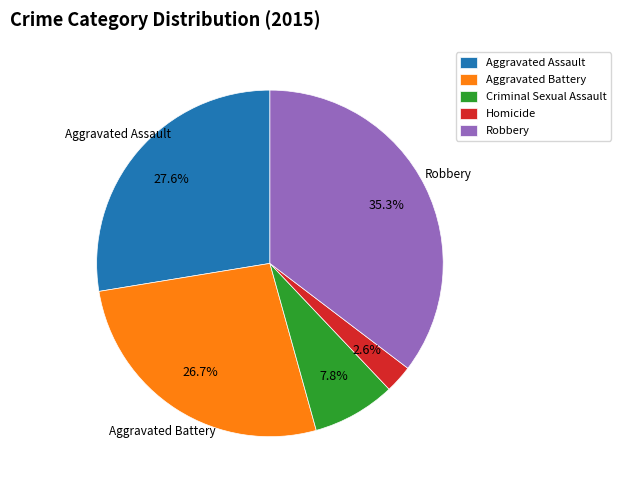

To the nearest percent, what percentage of the pie is Criminal Sexual Assault?

8%